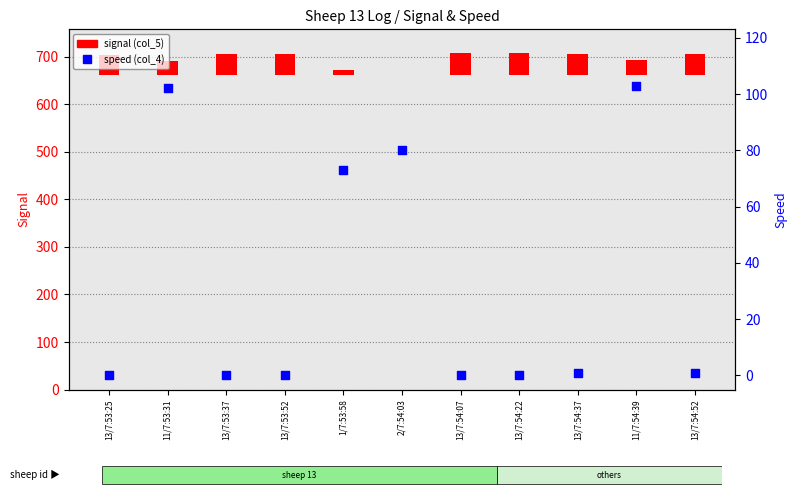

At which category is the sum across all series the highest?

11/7:54:39